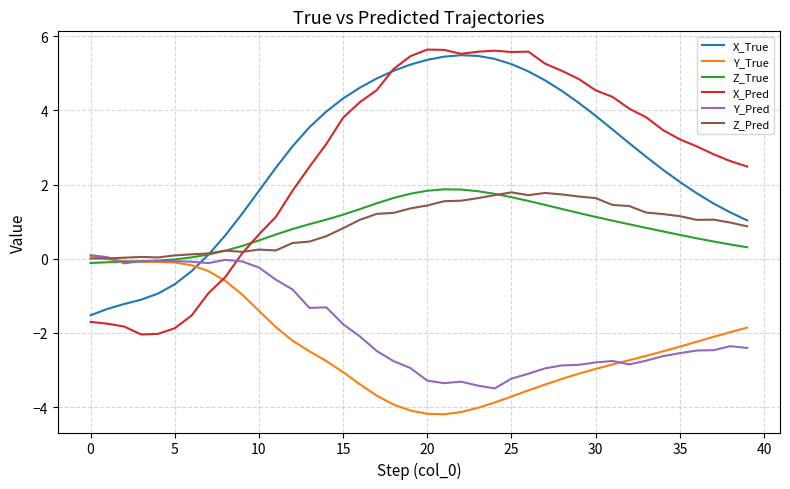

What is the lowest value of the Y_Pred series?

-3.5